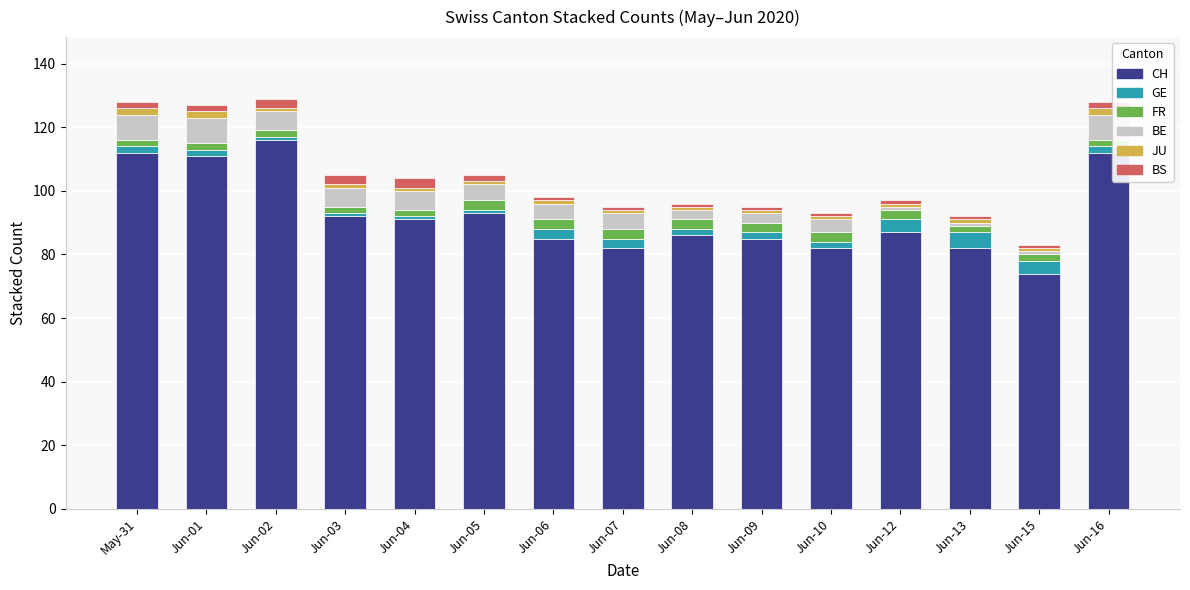

At which label does CH reach its minimum?

Jun-15